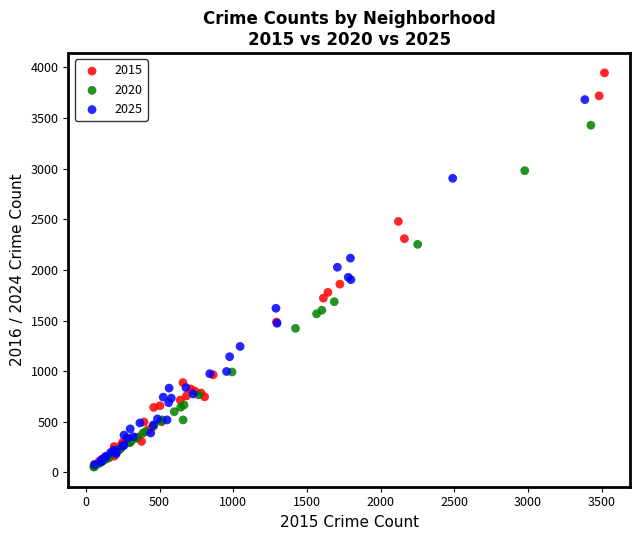

Which series has the largest Y range (max minus min)?

2015